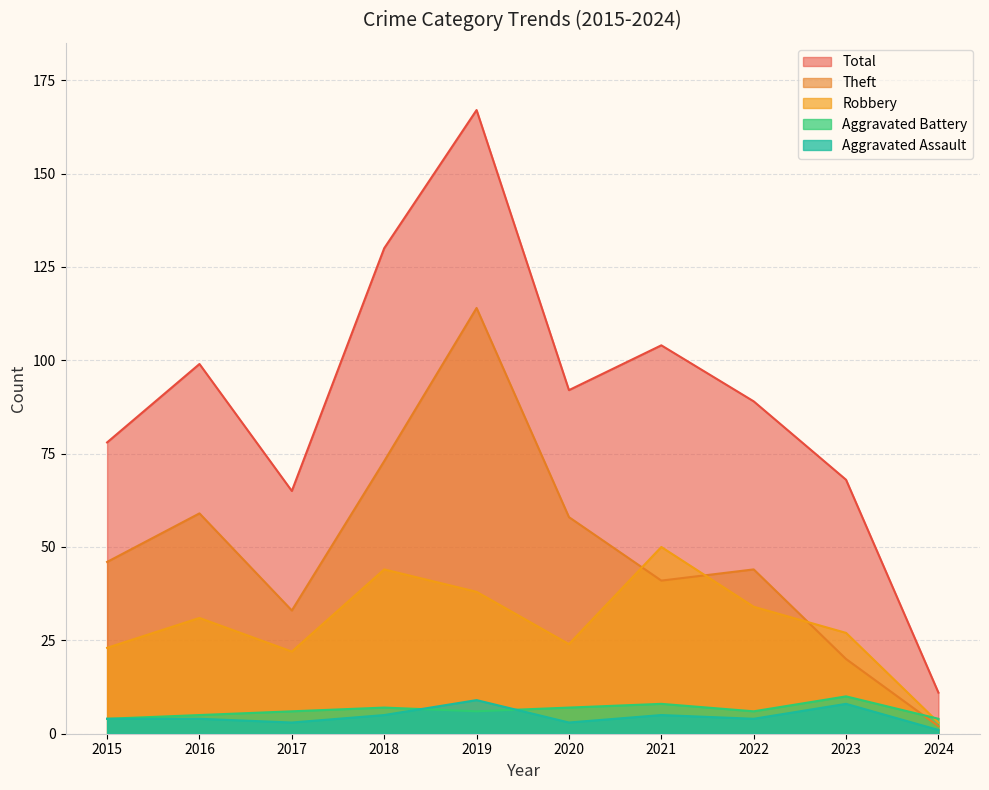

At which label does Theft reach its peak?

2019